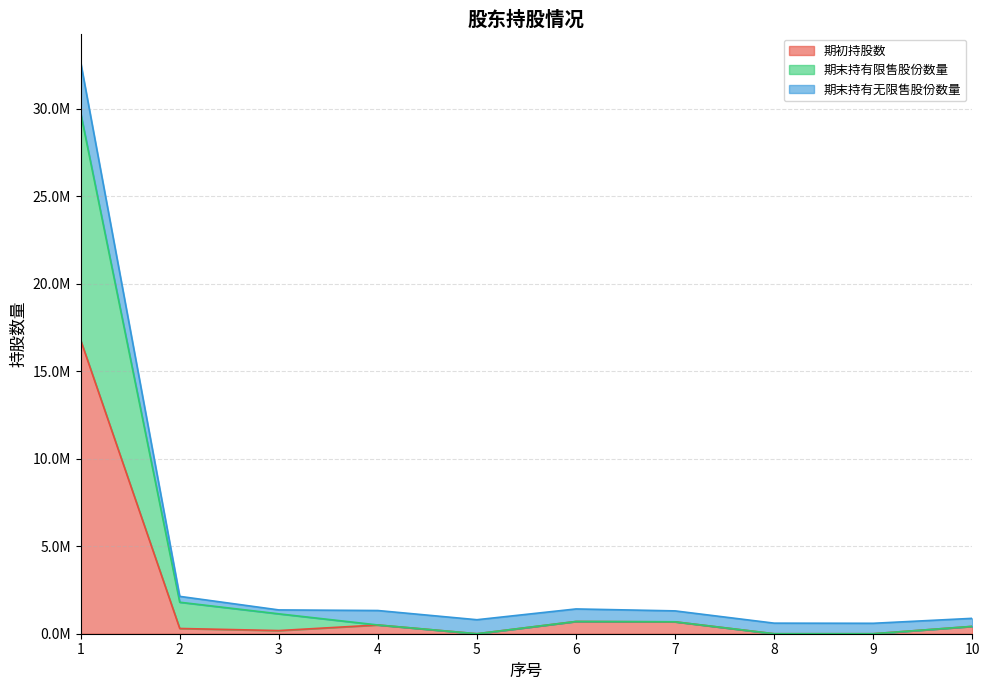

The 期末持有限售股份数量 series shows 0 at 9. True or false?

True